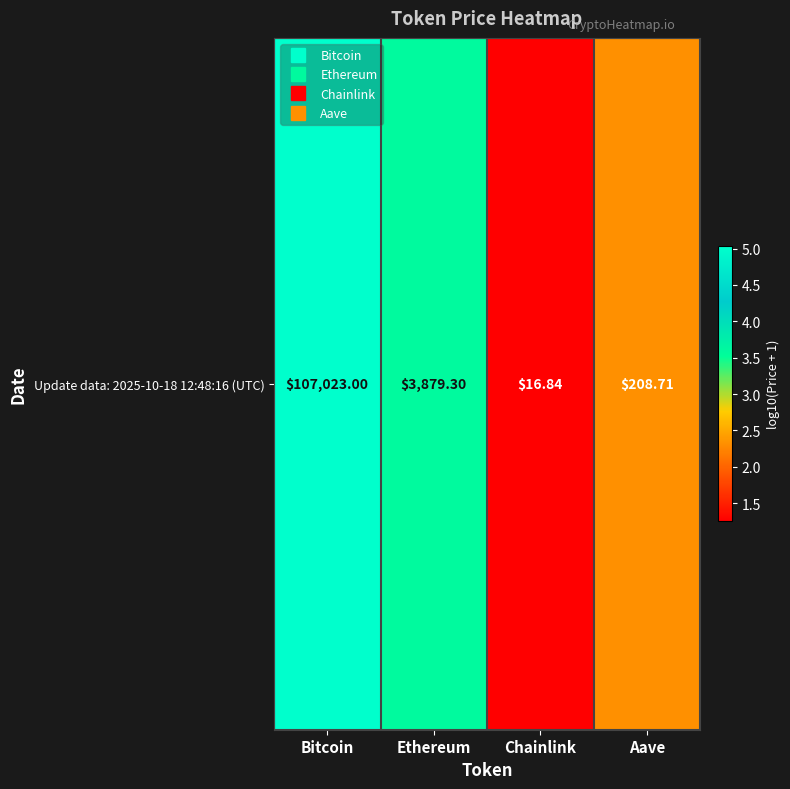

What is the maximum value shown in the chart?

5.0